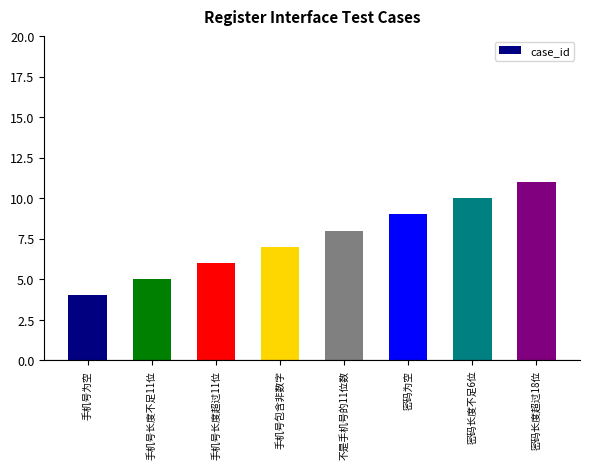

What value does the data have at 密码长度不足6位?

10